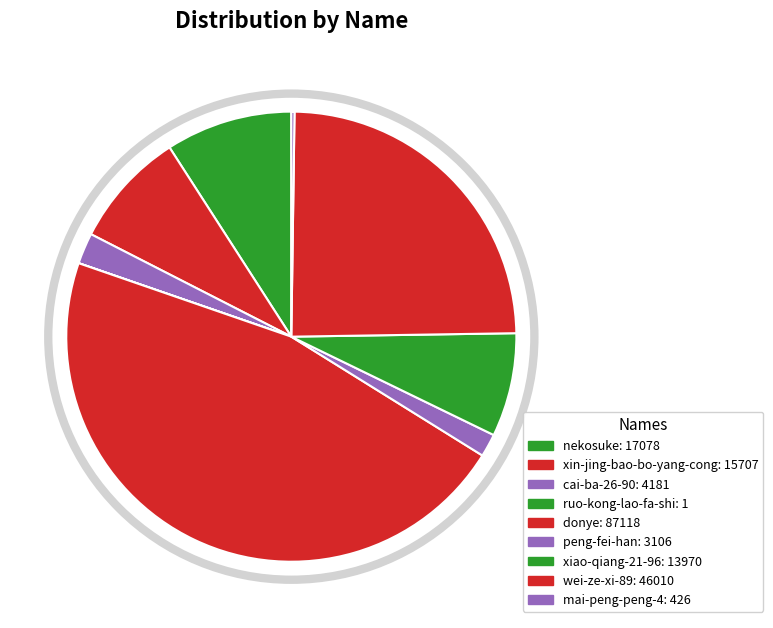

Is it true that xin-jing-bao-bo-yang-cong is 8% of the pie?

True